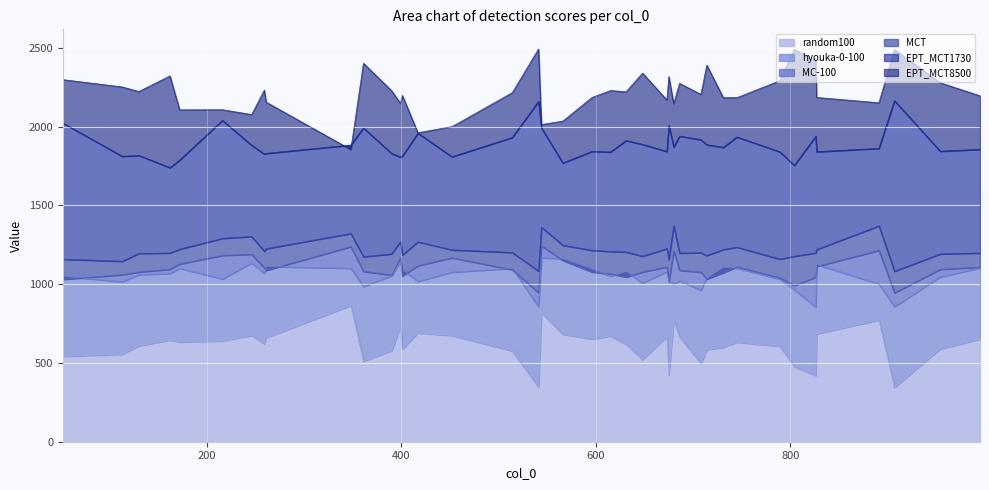

What is the minimum value for random100?

345.0